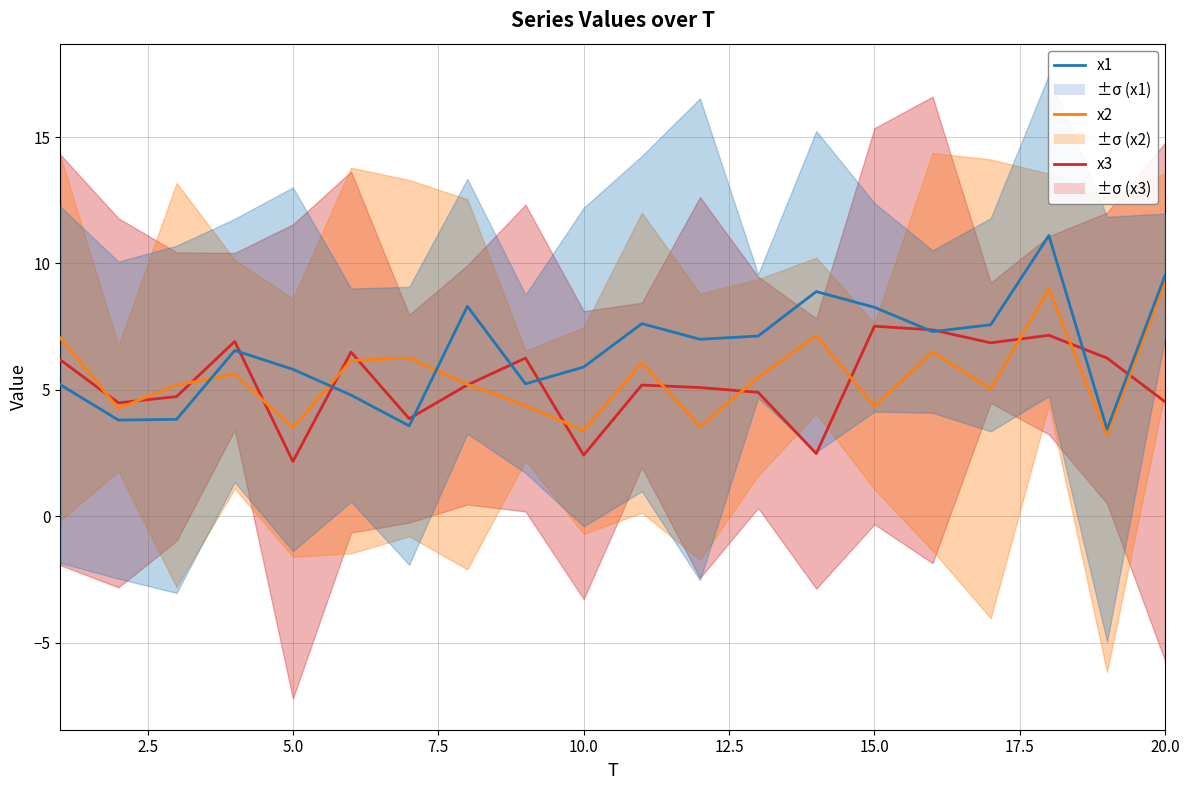

What is the difference between the maximum and second lowest values in the x3 series?

5.1